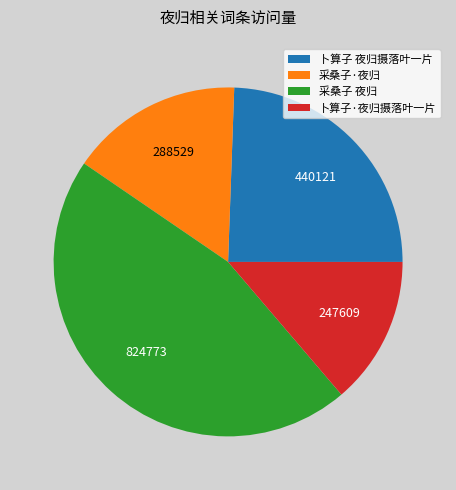

Is 卜算子·夜归摄落叶一片 the majority of the pie?

No